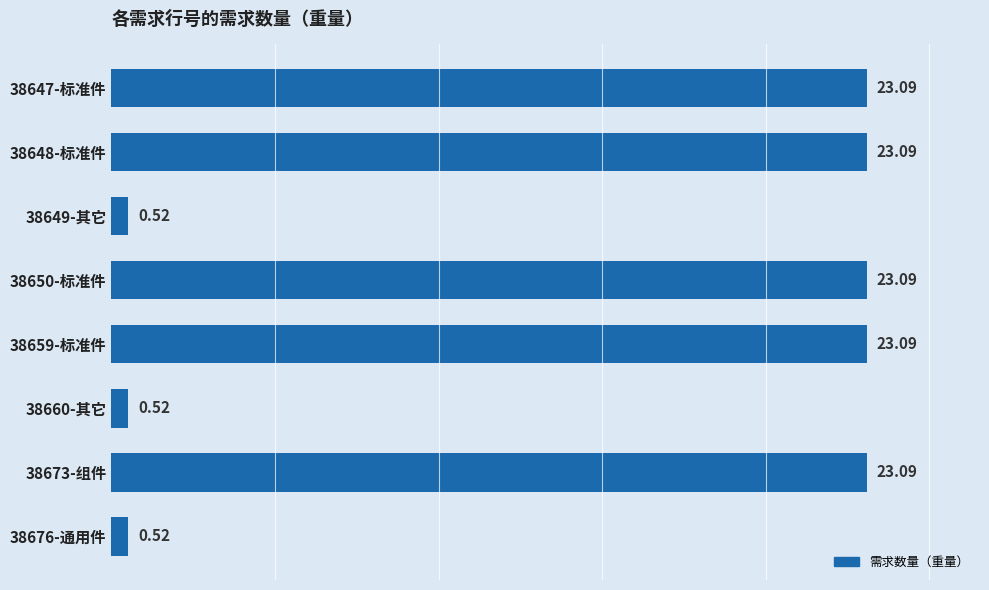

What is the difference between the maximum and second lowest values?

22.6